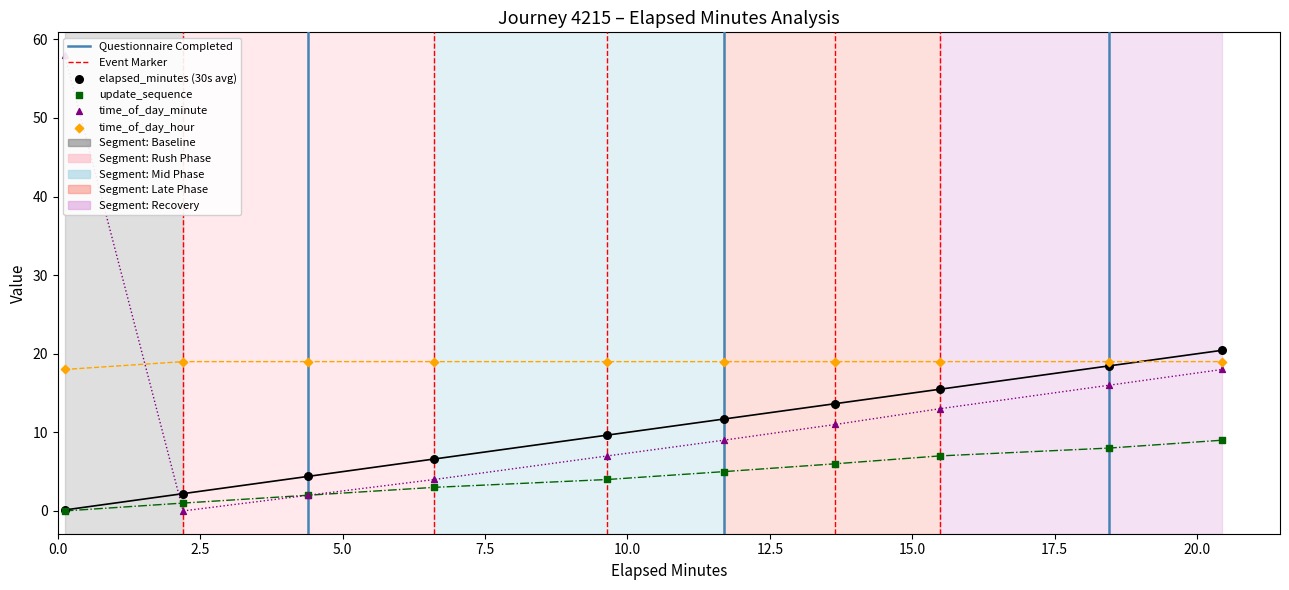

Which series contains the highest Y value?

time_of_day_minute